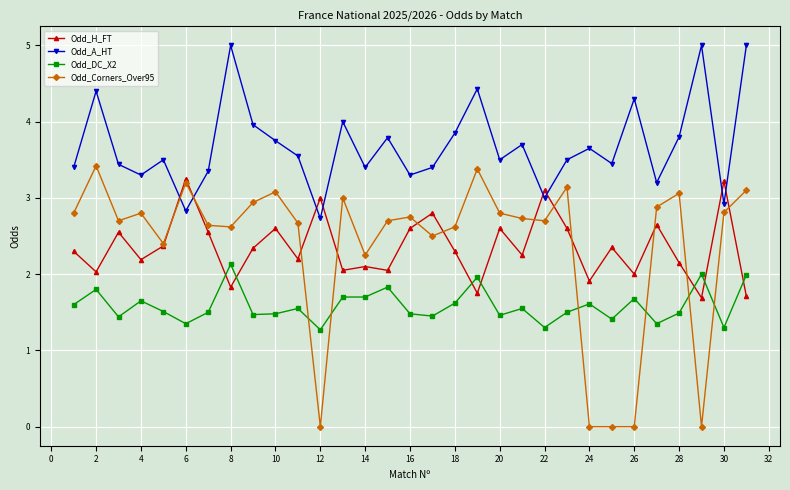

True or false: Odd_DC_X2 has more than 1 points higher than both neighbors.

True